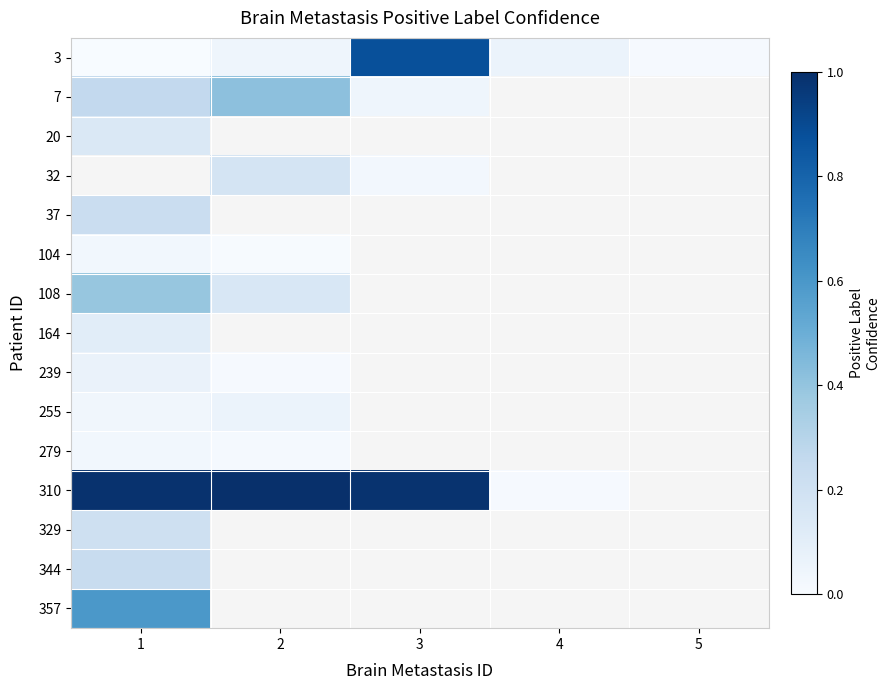

At which category does the chart reach its minimum across all series?

1